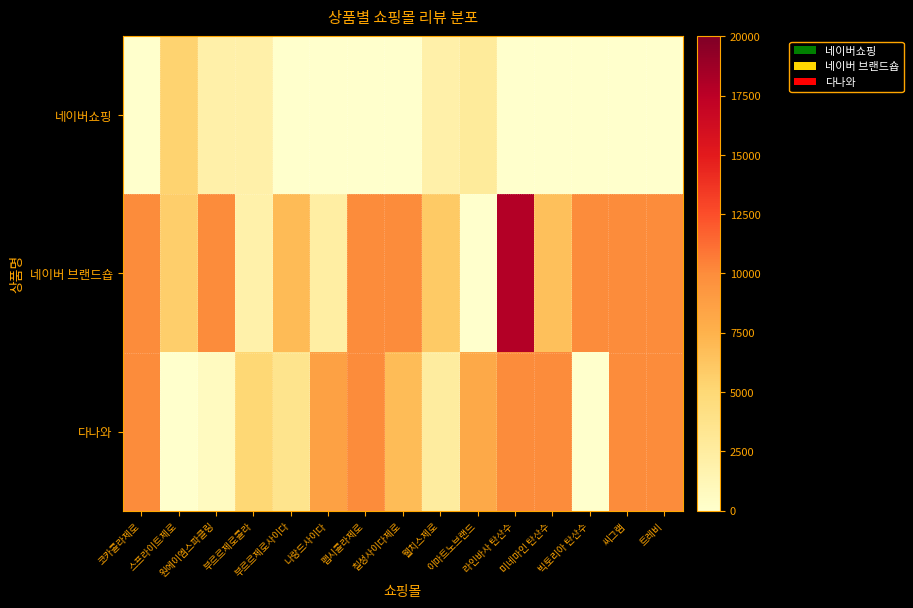

Reading left to right, list all the values displayed in this chart.

네이버쇼핑: 코카콜라제로=0	스프라이트제로=5364	원에이엠스파클링=2000	부르르제로콜라=2000	부르르제로사이다=0	나랑드사이다=0	펩시콜라제로=0	칠성사이다제로=0	웰치스제로=2000	이마트노브랜드=2809	라인바사 탄산수=0	미네마인 탄산수=0	빅토리아 탄산수=0	씨그램=0	트레비=0
네이버 브랜드숍: 코카콜라제로=10000	스프라이트제로=5690	원에이엠스파클링=10000	부르르제로콜라=1905	부르르제로사이다=6880	나랑드사이다=2295	펩시콜라제로=10000	칠성사이다제로=10000	웰치스제로=5996	이마트노브랜드=0	라인바사 탄산수=17888	미네마인 탄산수=6567	빅토리아 탄산수=10000	씨그램=10000	트레비=10000
다나와: 코카콜라제로=10000	스프라이트제로=0	원에이엠스파클링=652	부르르제로콜라=5053	부르르제로사이다=3596	나랑드사이다=8626	펩시콜라제로=10000	칠성사이다제로=6827	웰치스제로=2526	이마트노브랜드=8116	라인바사 탄산수=10000	미네마인 탄산수=10000	빅토리아 탄산수=0	씨그램=10000	트레비=10000